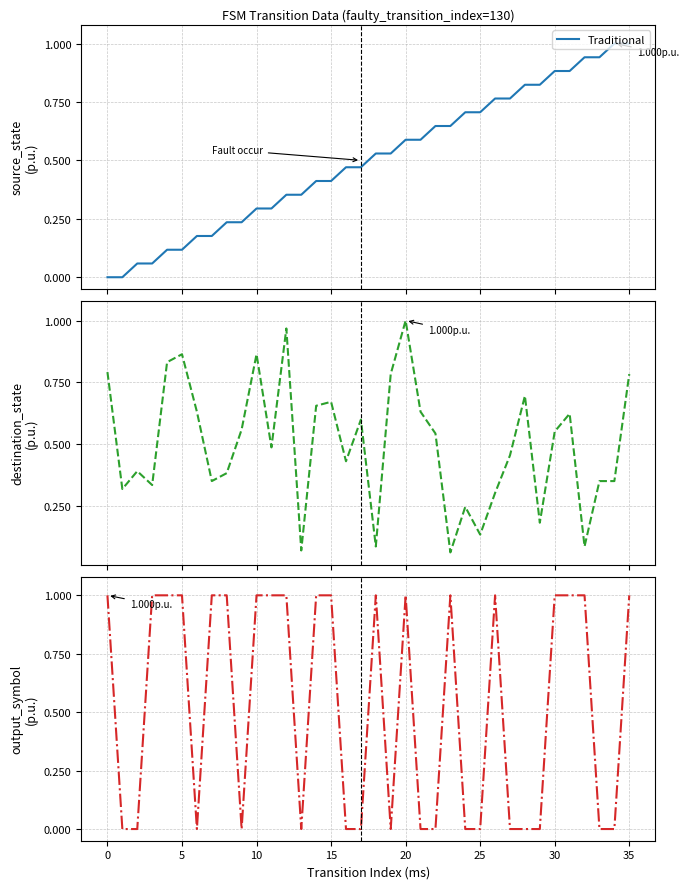

Reading left to right, list all the values displayed in this chart.

Traditional: 0.0	0.0	0.1	0.1	0.1	0.1	0.2	0.2	0.2	0.2	0.3	0.3	0.4	0.4	0.4	0.4	0.5	0.5	0.5	0.5	0.6	0.6	0.6	0.6	0.7	0.7	0.8	0.8	0.8	0.8	0.9	0.9	0.9	0.9	1.0	1.0
Compensation: 0.8	0.3	0.4	0.3	0.8	0.9	0.6	0.4	0.4	0.6	0.9	0.5	1.0	0.1	0.7	0.7	0.4	0.6	0.1	0.8	1.0	0.6	0.5	0.1	0.2	0.1	0.3	0.5	0.7	0.2	0.6	0.6	0.1	0.4	0.4	0.8
Proposed: 1.0	0.0	0.0	1.0	1.0	1.0	0.0	1.0	1.0	0.0	1.0	1.0	1.0	0.0	1.0	1.0	0.0	0.0	1.0	0.0	1.0	0.0	0.0	1.0	0.0	0.0	1.0	0.0	0.0	0.0	1.0	1.0	1.0	0.0	0.0	1.0